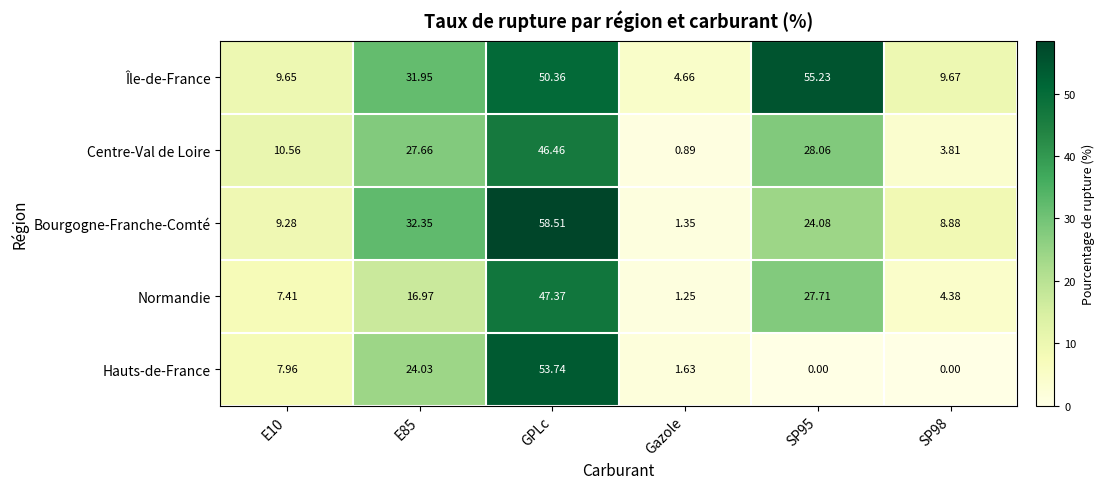

At which category is the sum across all series the highest?

GPLc